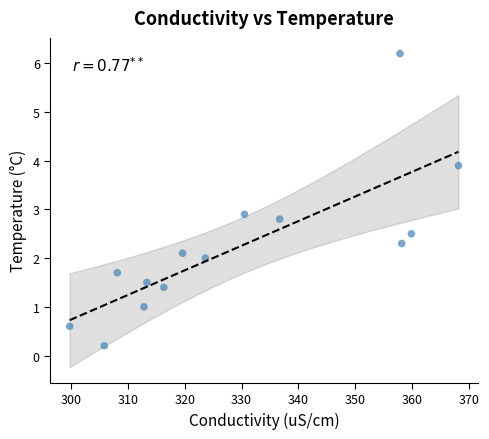

What Y value in the scatter plot is closest to 3?

2.9